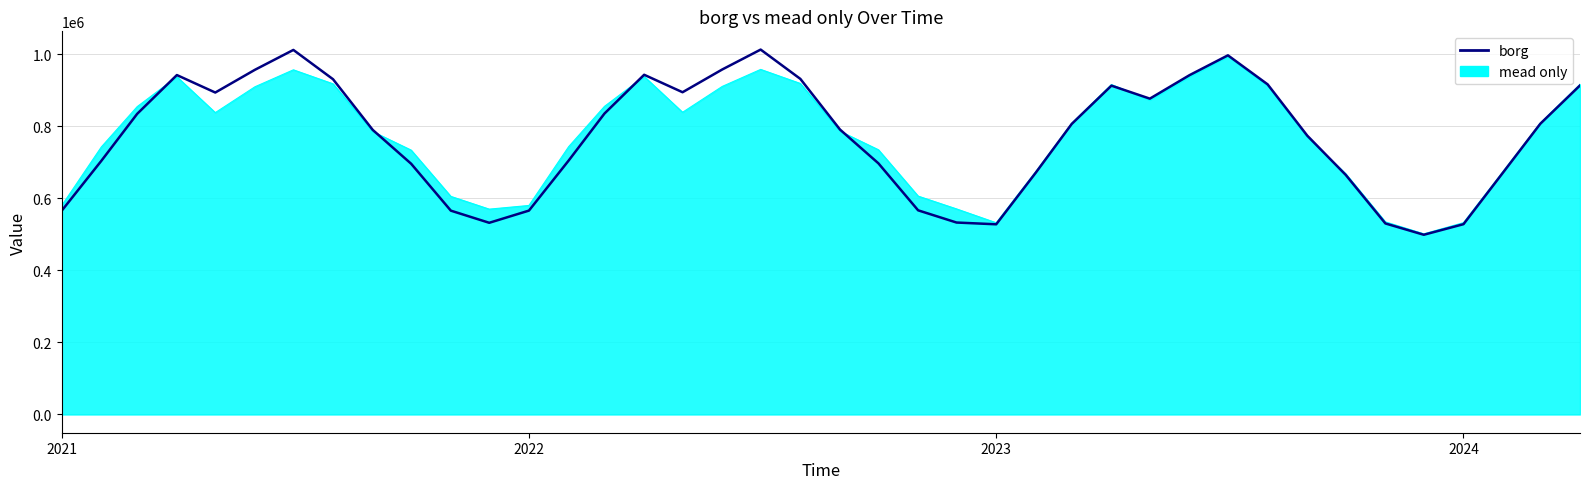

What is the maximum value for mead only?

994501.3